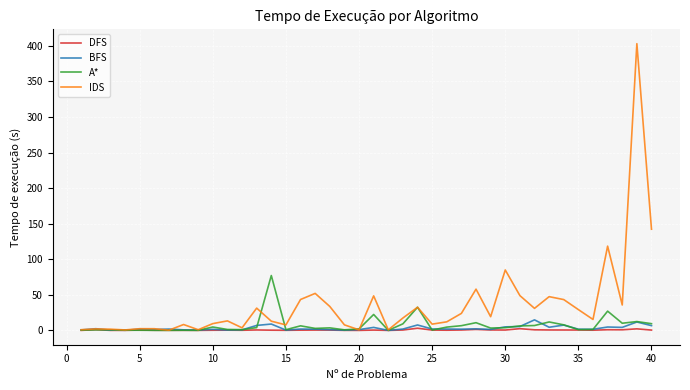

How many lines are shown in the chart?

4